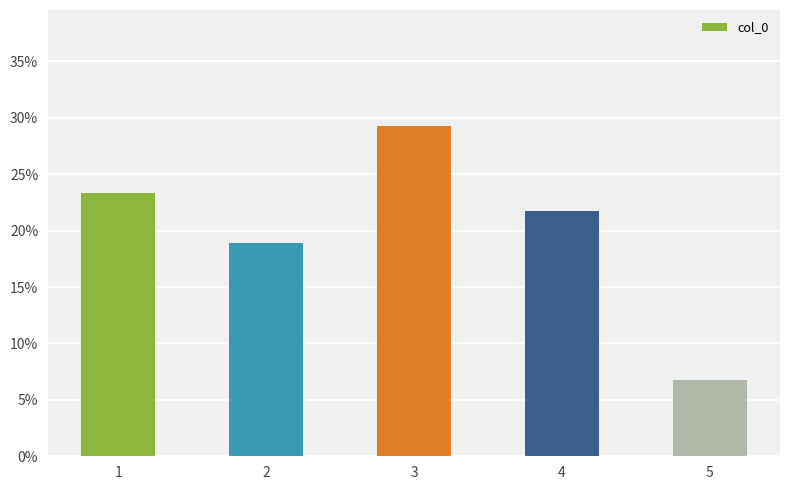

What is the sum of all values?

100.0